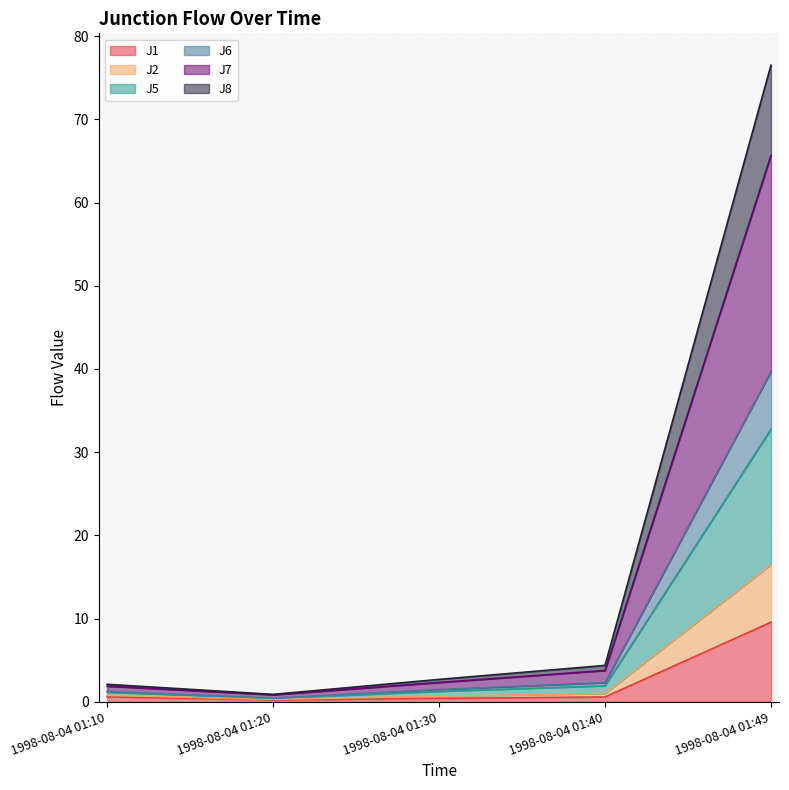

What is the highest value of the J1 series?

9.6